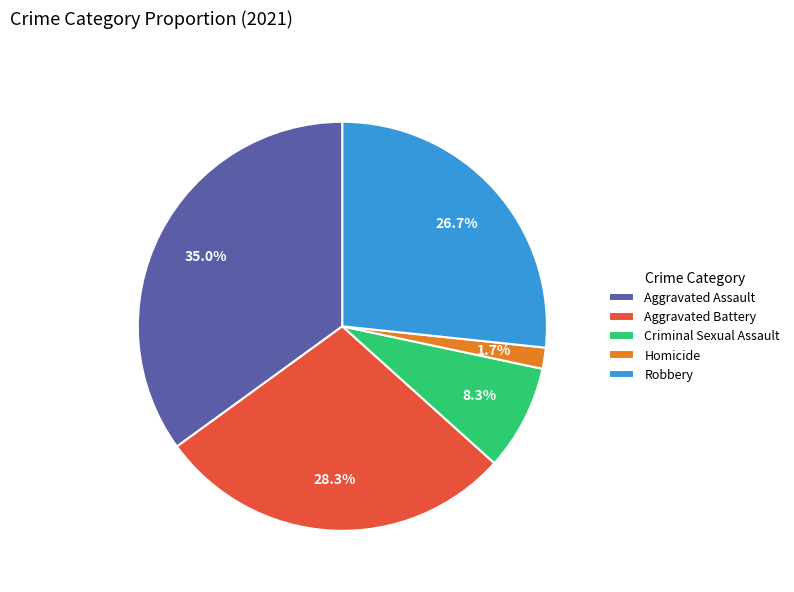

What is the total percentage of Homicide and Criminal Sexual Assault?

10.0%